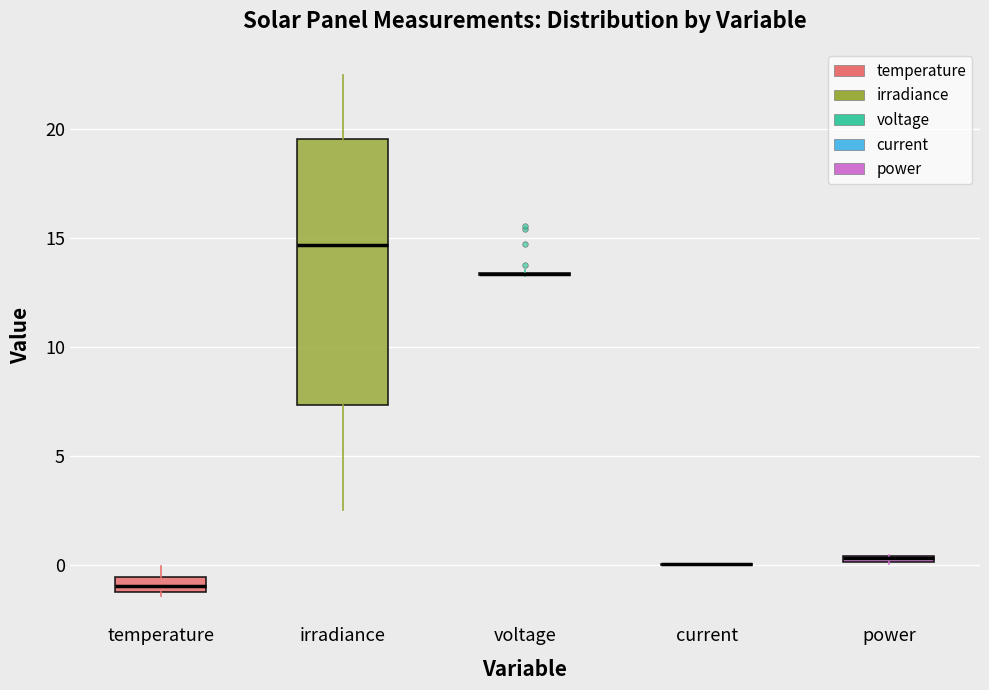

Where does the median line of the box for irradiance sit on the y-axis? The values are not printed on the chart, so give them approximately, as read against the axis.

14.5